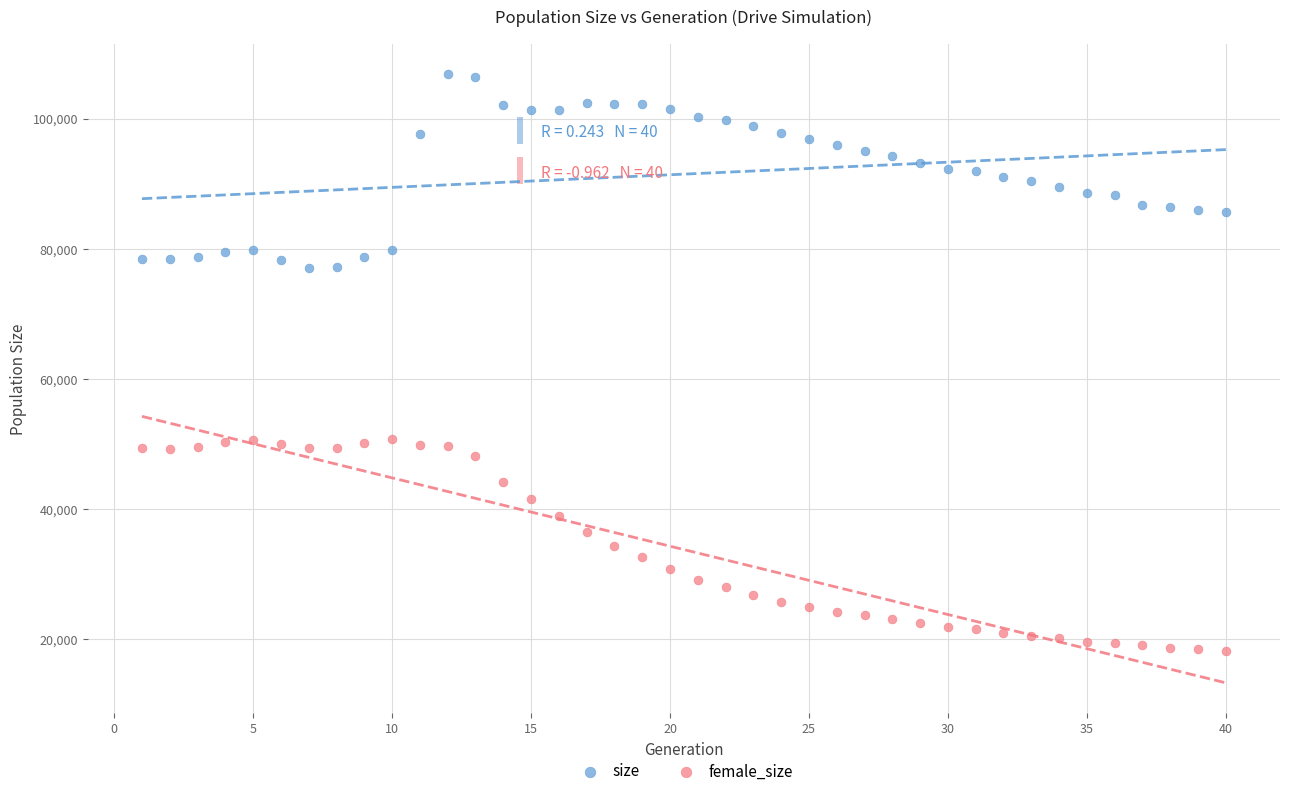

What are all the series names shown in the legend?

size, female_size